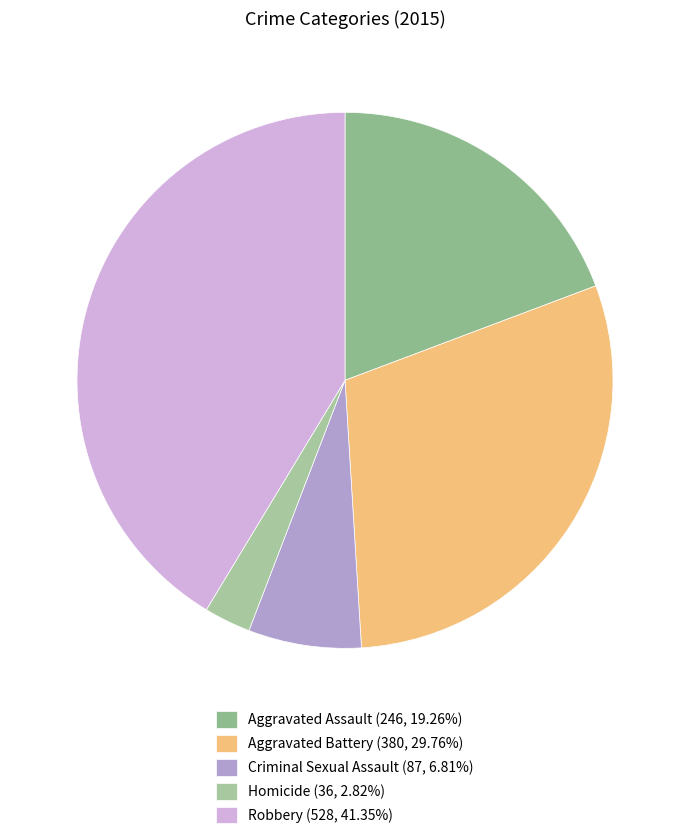

Is the sum of Homicide and Aggravated Battery greater than half?

No